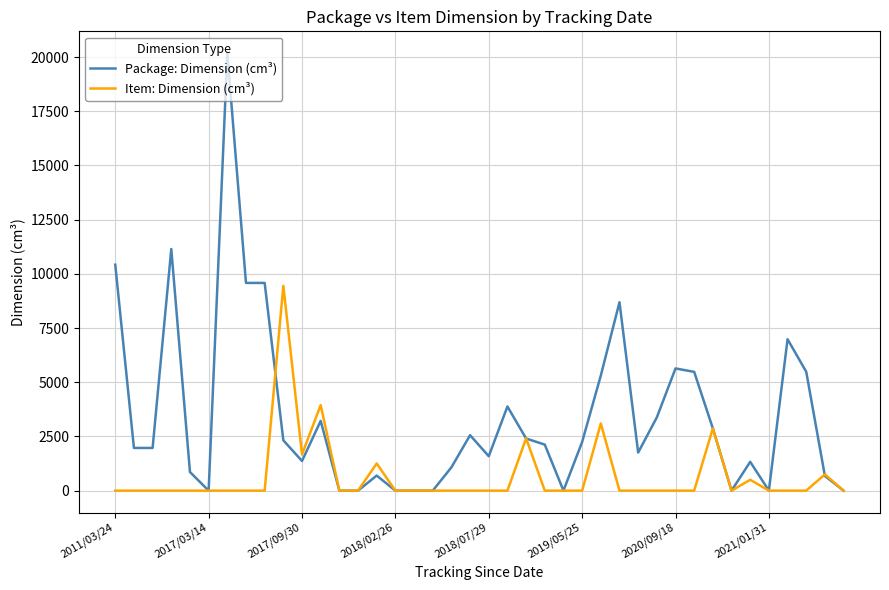

True or false: Package: Dimension (cm³) and Item: Dimension (cm³) cross at least once.

True